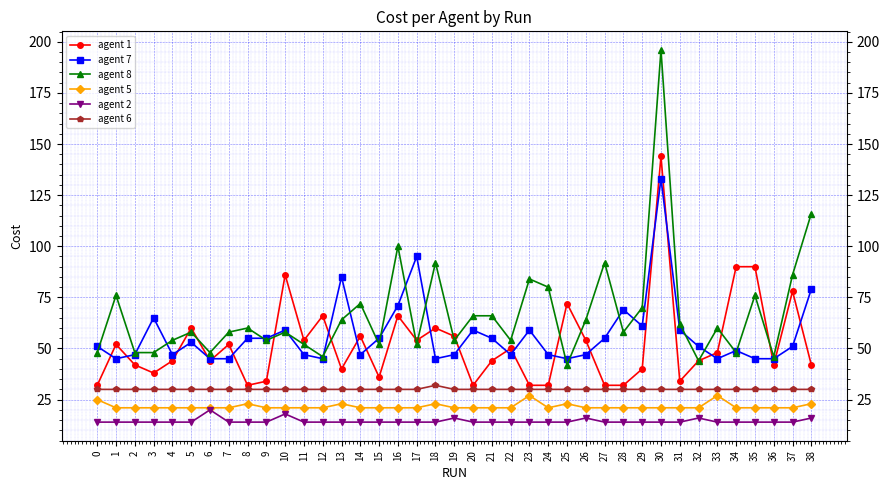

Which series has the largest total across all categories?

agent 8